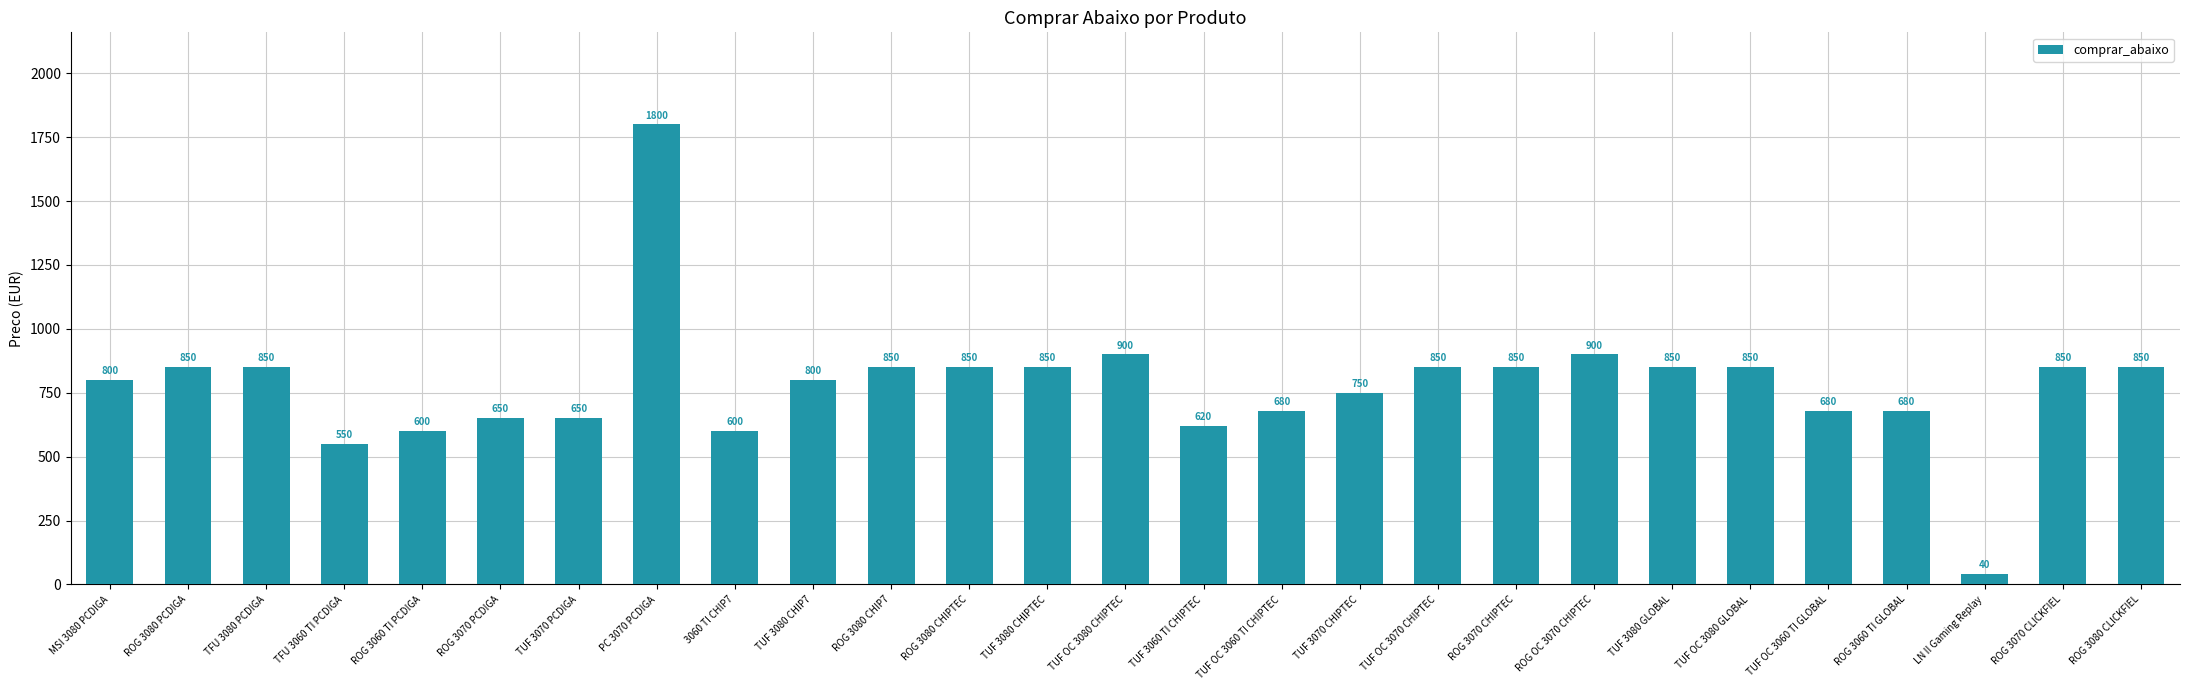

At which category does the chart reach its peak across all series?

PC 3070 PCDIGA